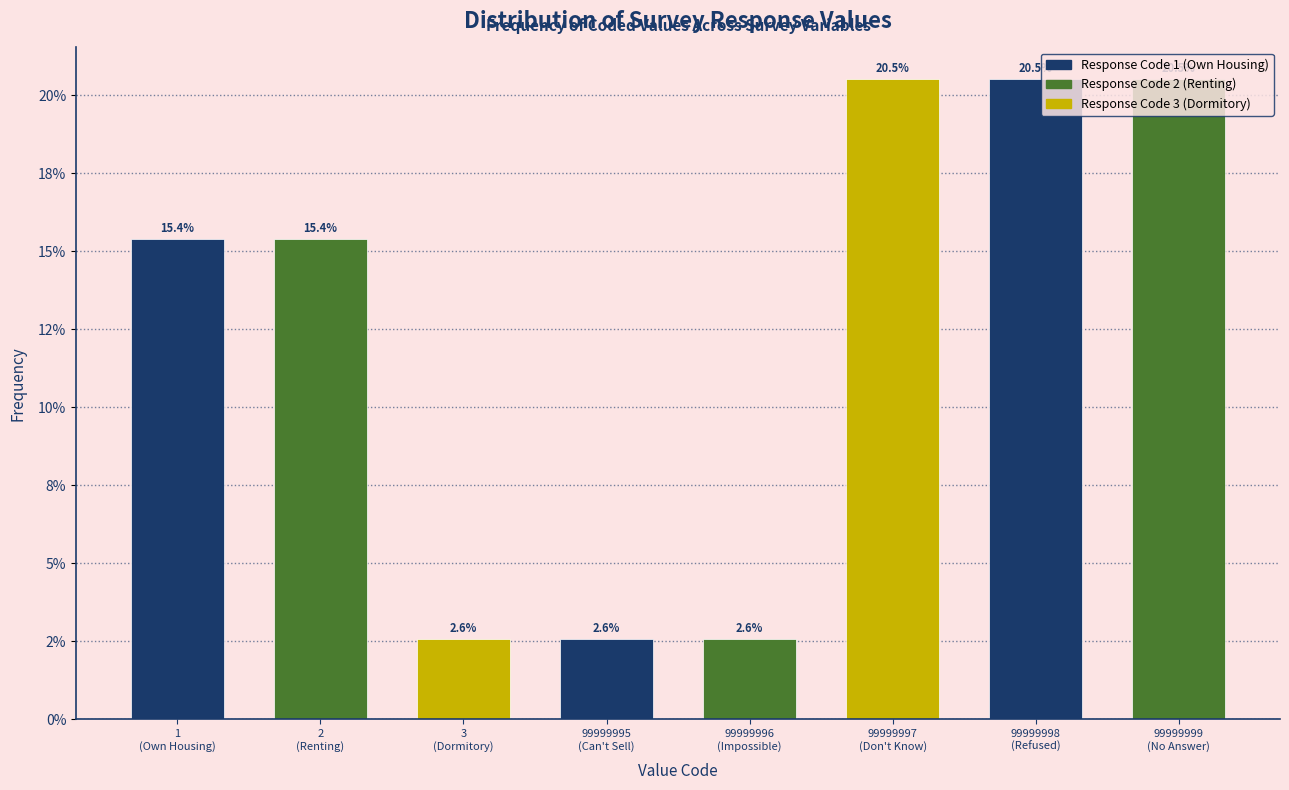

Does the chart contain any negative values?

No